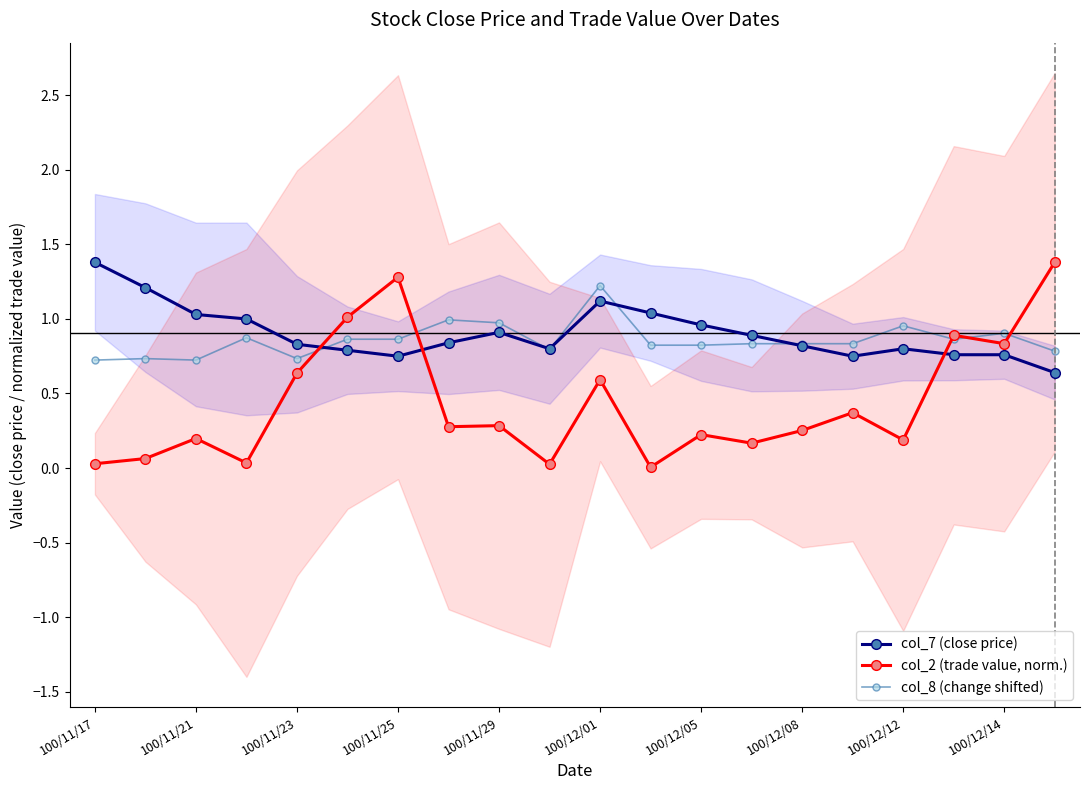

True or false: col_7 (close price) has a value of 1.3 at 100/12/08.

False